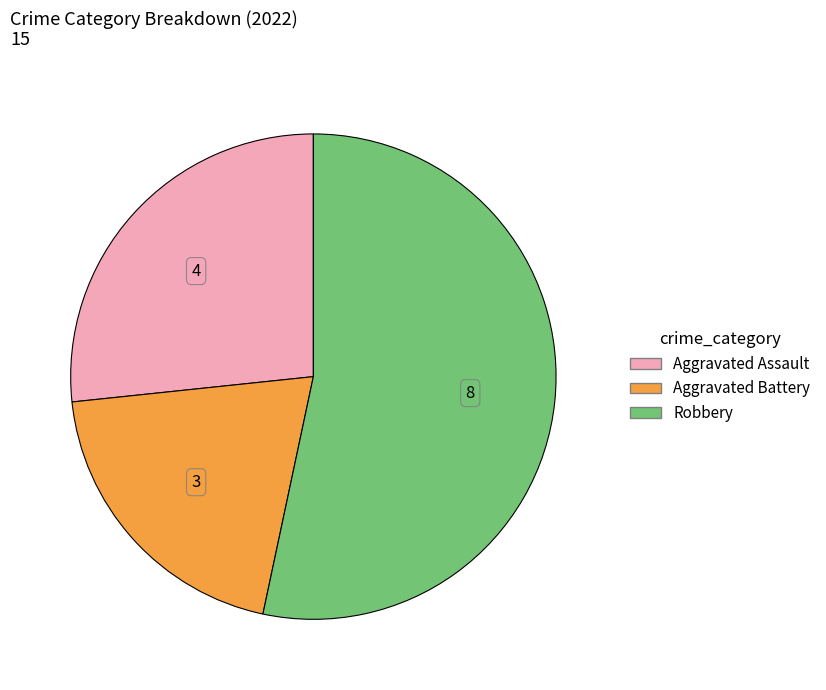

How many segments does this pie chart have?

3